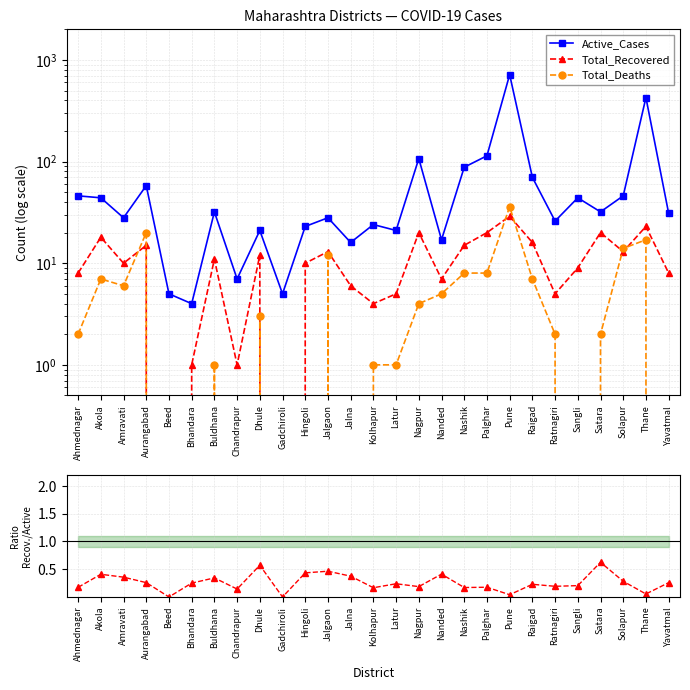

Does the chart display data point markers on the line(s)?

Yes